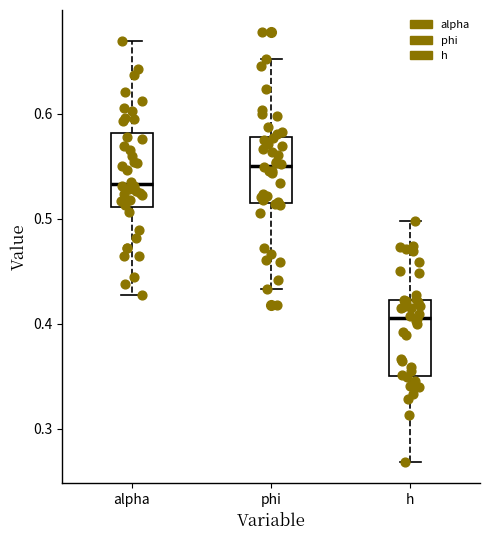

Where does the lower whisker of the box for alpha end on the y-axis? The values are not printed on the chart, so give them approximately, as read against the axis.

0.43